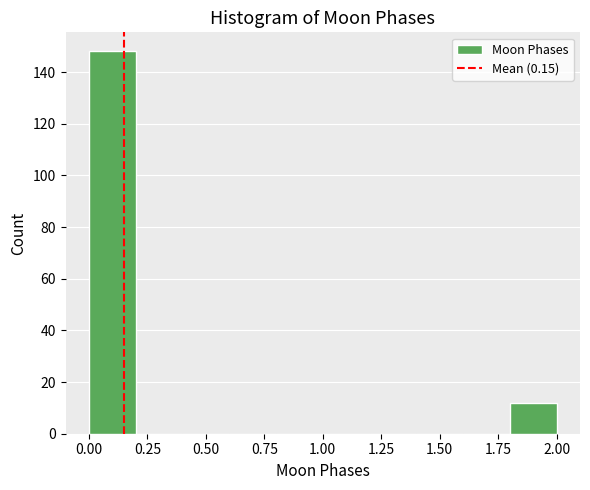

Reading left to right, list every bar in this chart as the range it spans on the x-axis followed by its height. The values are not printed on the chart, so give them approximately, as read against the axis.

0.0 to 0.2: 148
0.2 to 0.4: 0
0.4 to 0.6: 0
0.6 to 0.8: 0
0.8 to 1.0: 0
1.0 to 1.2: 0
1.2 to 1.4: 0
1.4 to 1.6: 0
1.6 to 1.8: 0
1.8 to 2.0: 12